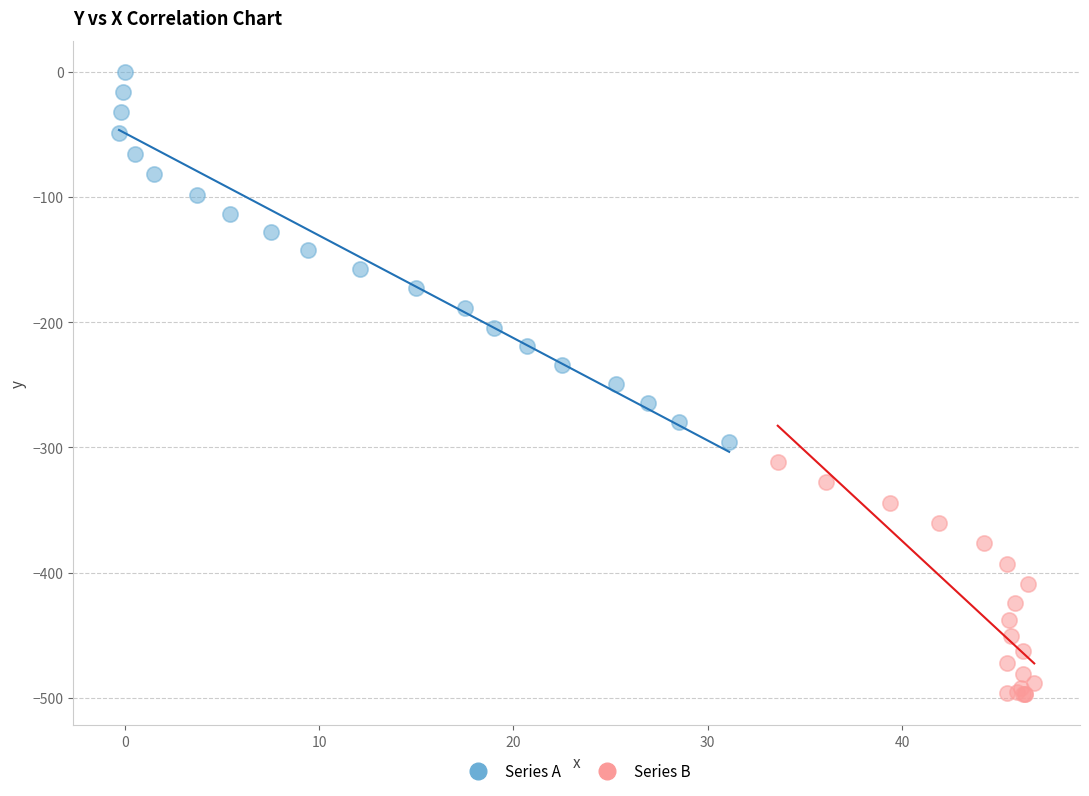

What are all the series names shown in the legend?

Series A, Series B